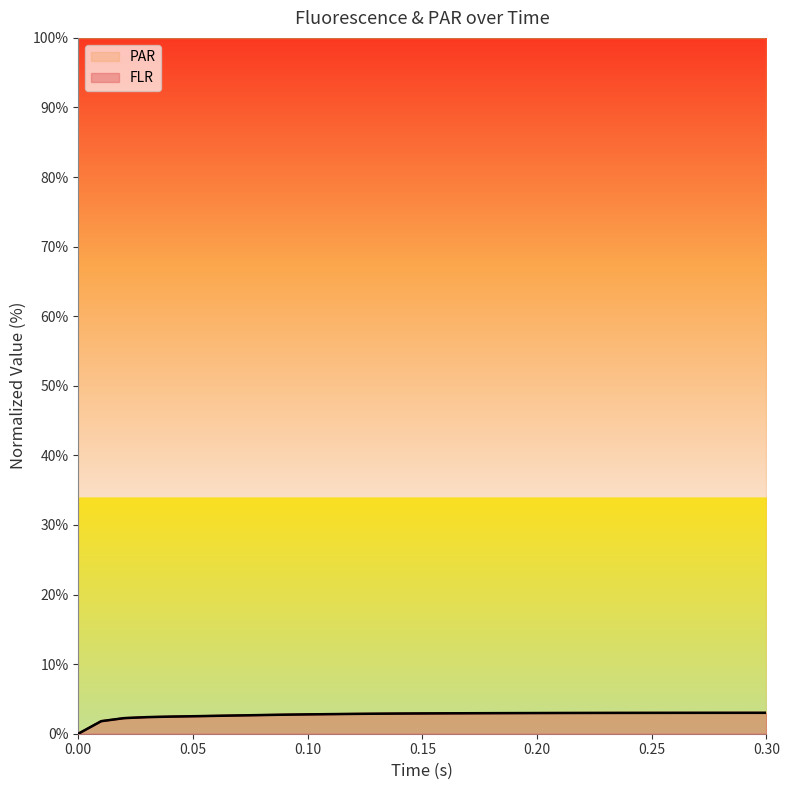

How many positive values are there?

30